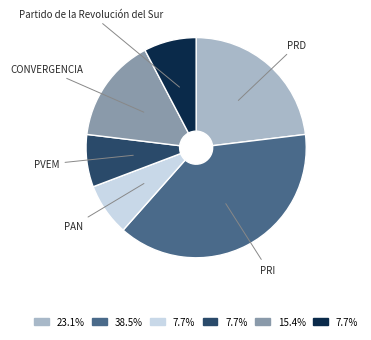

Between Partido de la Revolución del Sur and PRI, which is larger?

PRI